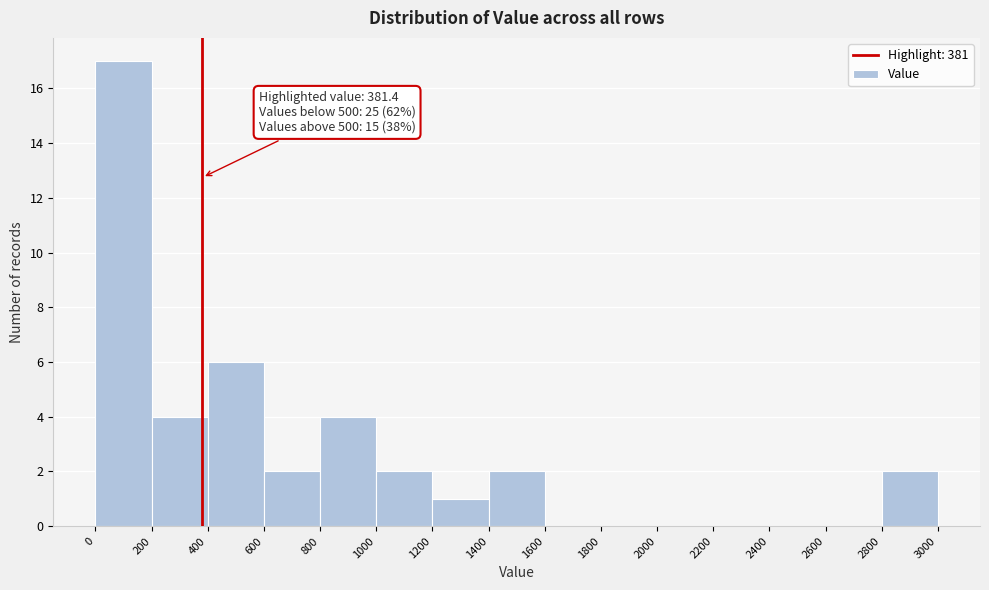

Which range on the x-axis has the tallest bar?

0 to 200